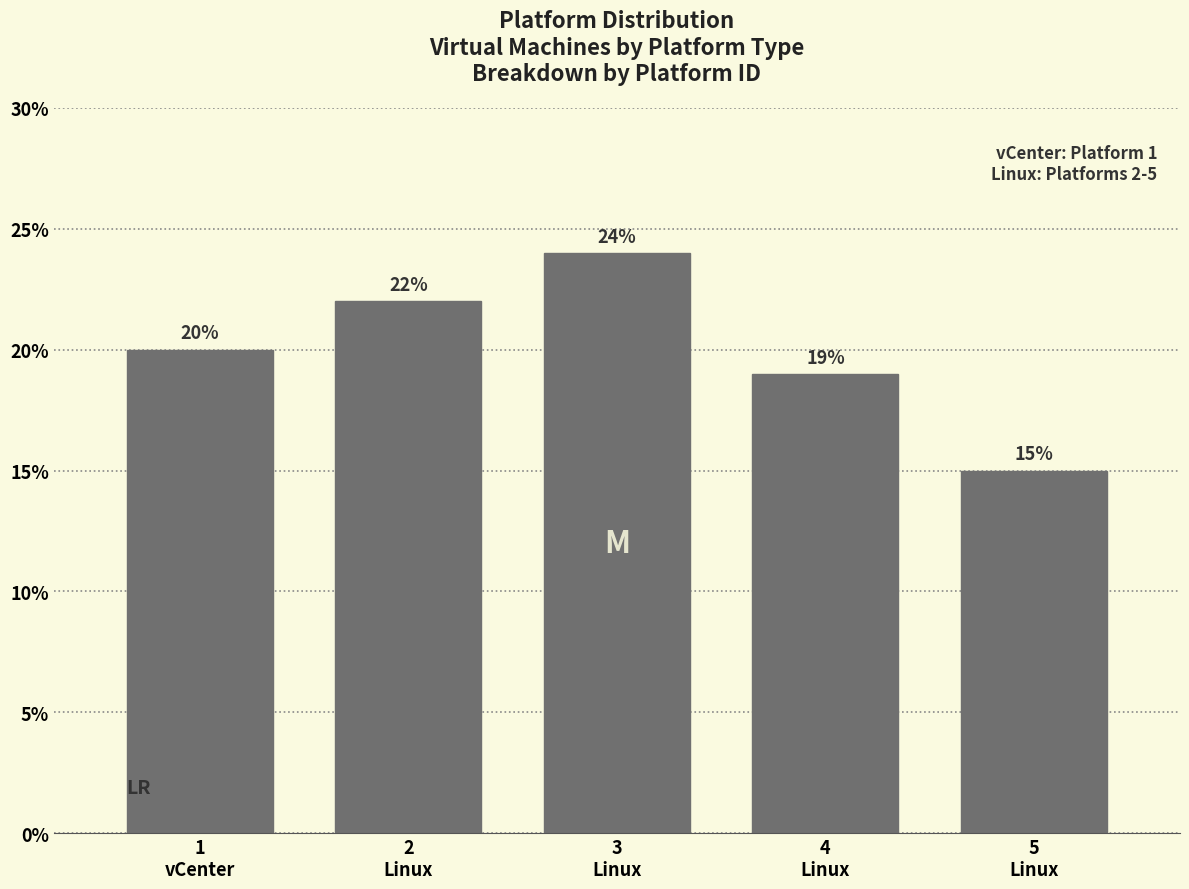

Reading left to right, list all the values displayed in this chart.

20	22	24	19	15